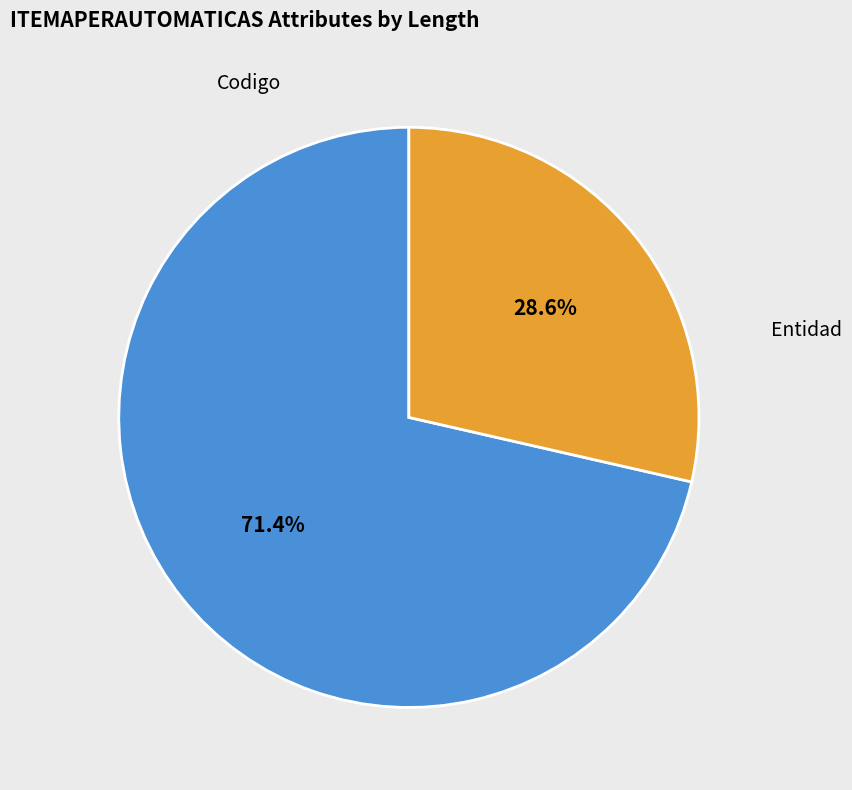

How many segments does this pie chart have?

2